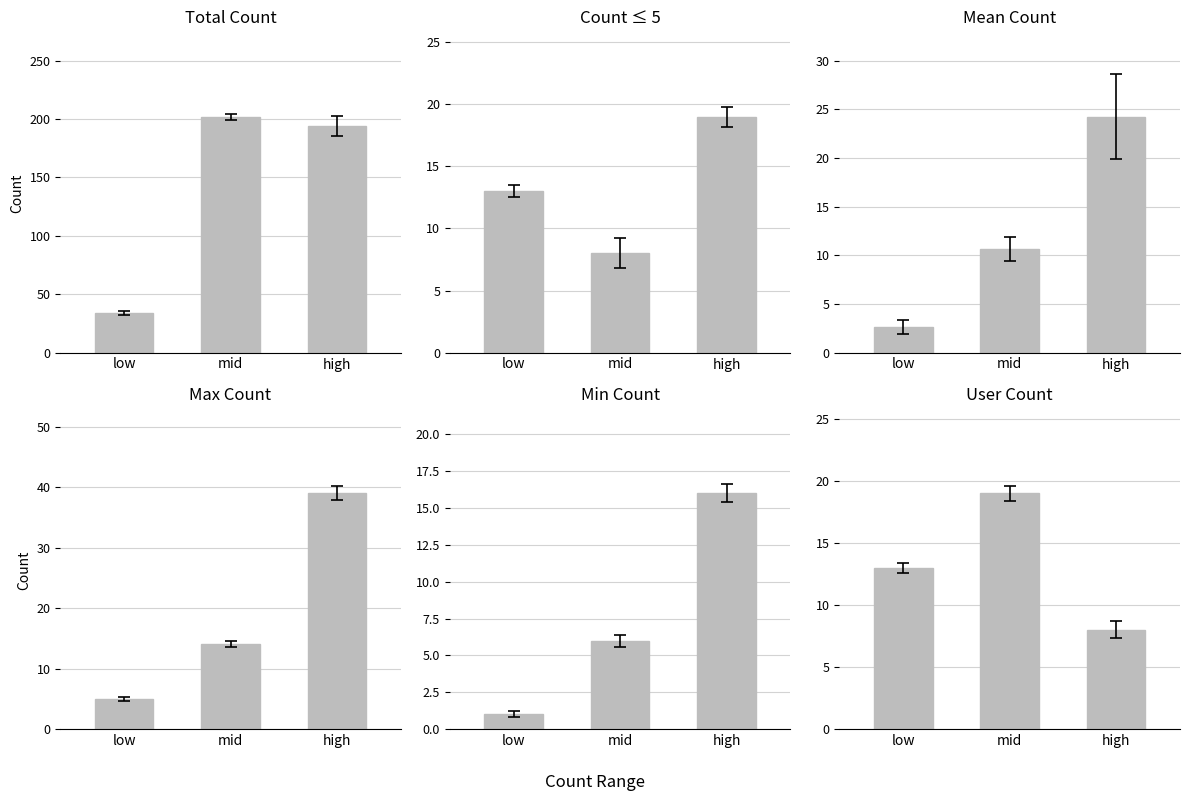

Reading right to left, transcribe all the data shown in this chart.

Total Count: high=194.0	mid=202.0	low=34.0
Count ≤ 5: high=19.0	mid=8.0	low=13.0
Mean Count: high=24.2	mid=10.6	low=2.6
Max Count: high=39.0	mid=14.0	low=5.0
Min Count: high=16.0	mid=6.0	low=1.0
User Count: high=8.0	mid=19.0	low=13.0